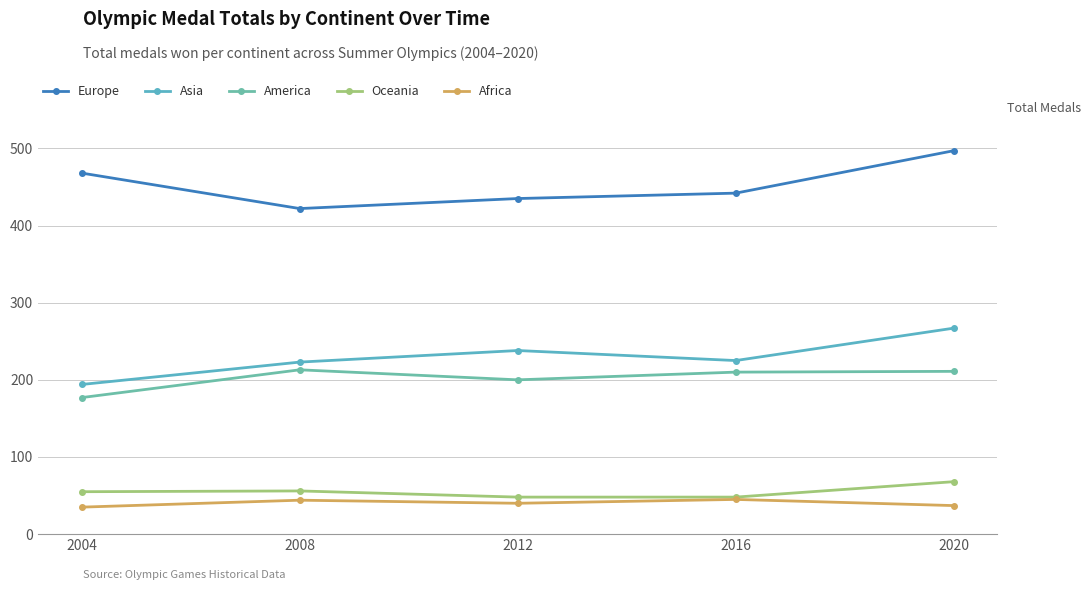

How many data points in Asia are less than 225?

2